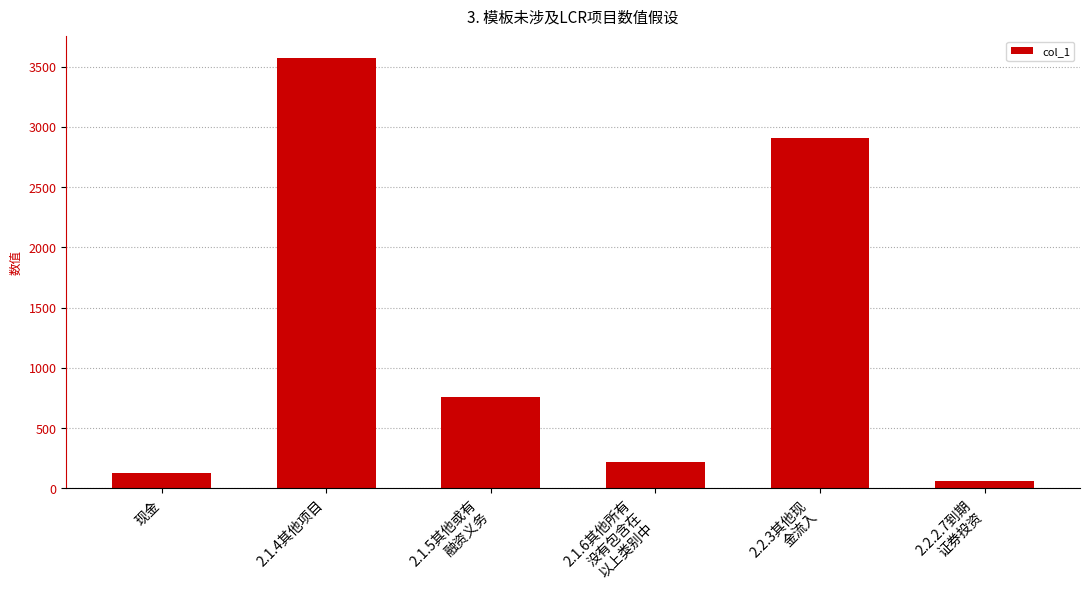

List the labels in order of value, smallest first.

2.2.2.7到期
证券投资, 现金, 2.1.6其他所有
没有包含在
以上类别中, 2.1.5其他或有
融资义务, 2.2.3其他现
金流入, 2.1.4其他项目